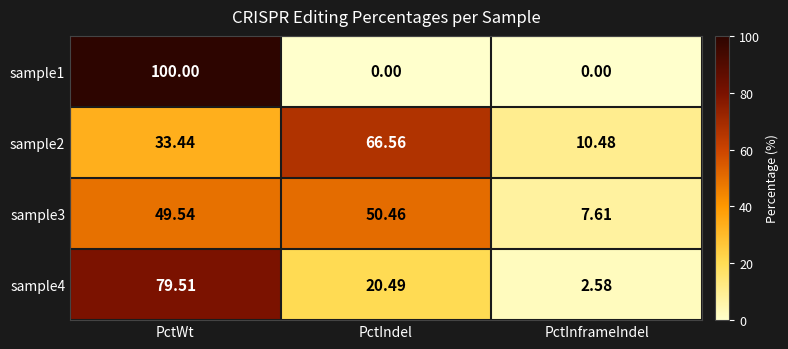

Which category has the highest value in the sample2 series?

PctIndel